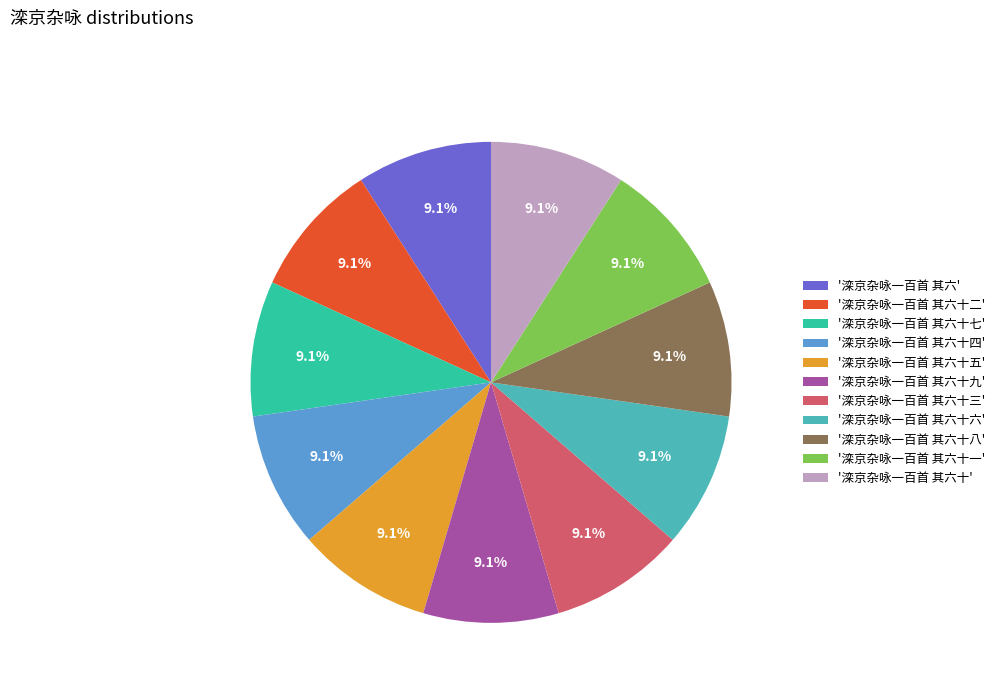

Is there a majority slice in this chart?

No